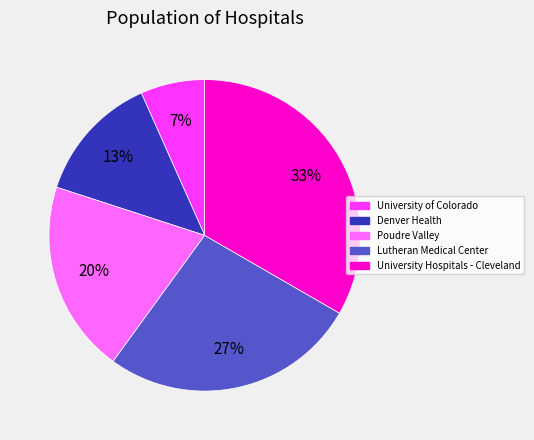

Do Poudre Valley and Lutheran Medical Center together represent more than half of the pie?

No